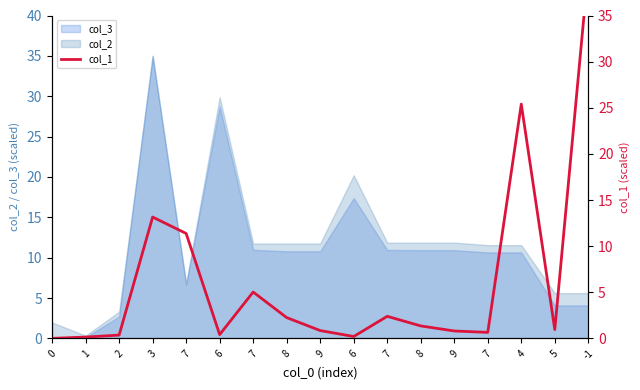

Rank the categories by value from lowest to highest.

0, 1, 6, 2, 6, 7, 9, 9, 5, 8, 8, 7, 7, 7, 3, 4, -1